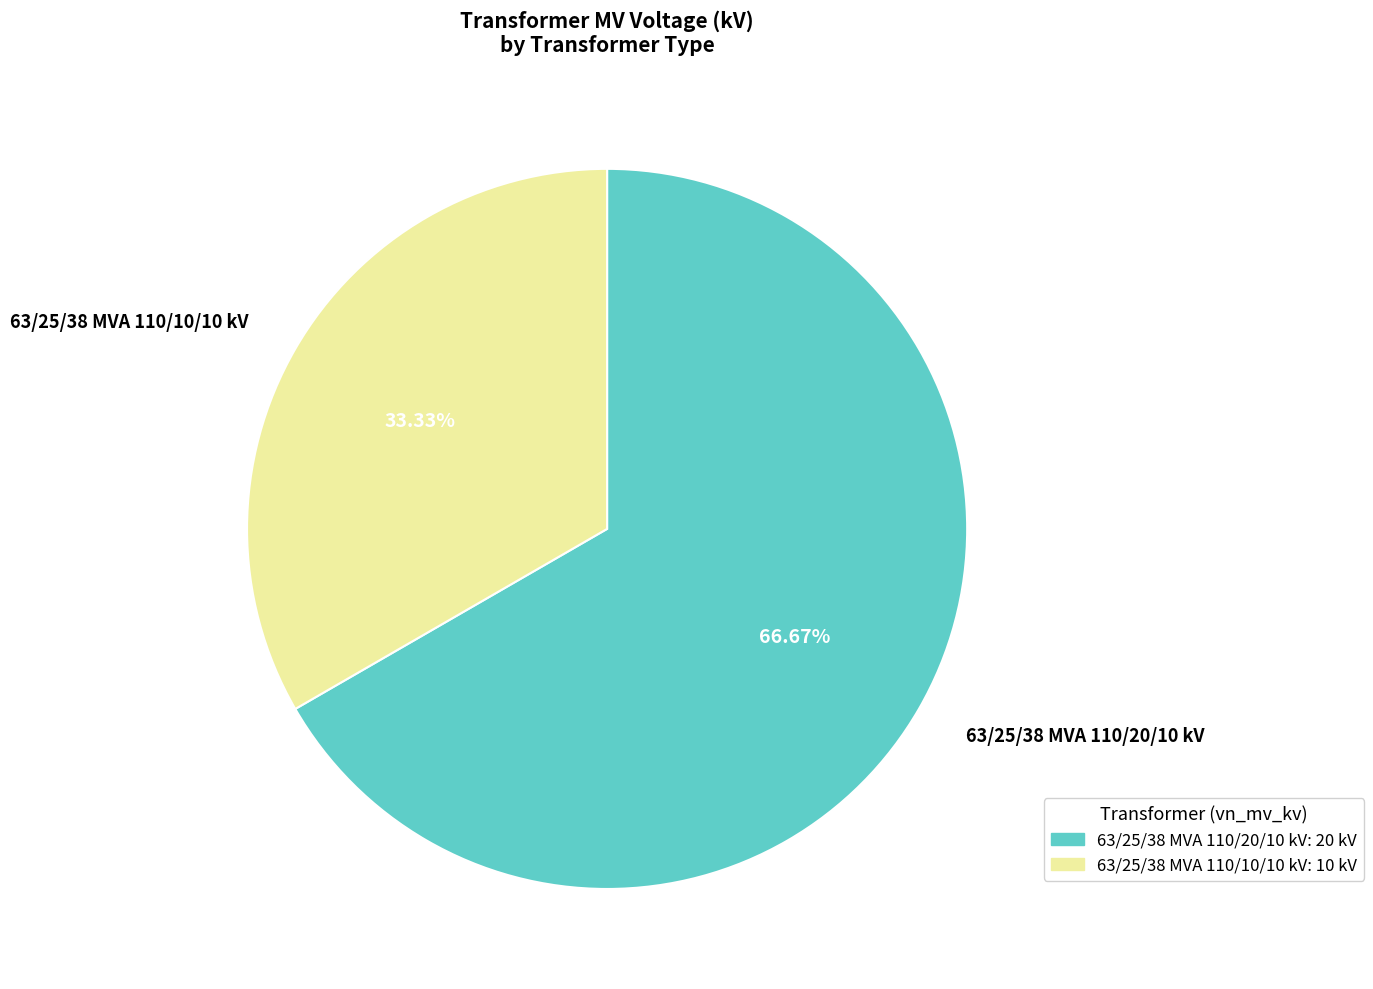

How many slices are in this pie chart?

2